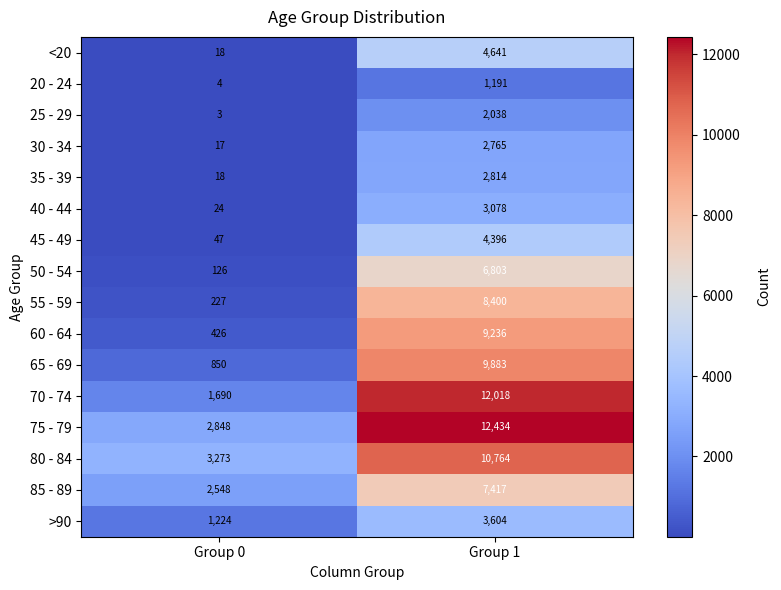

At which label is 45 - 49 closest to 2221?

Group 0